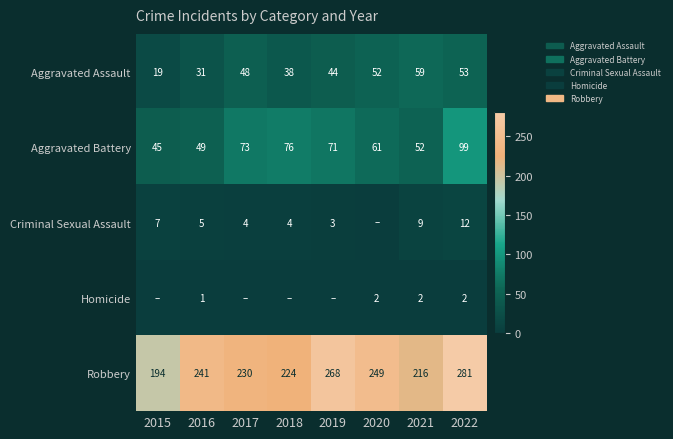

What is the difference between the highest and lowest values at 2022?

279